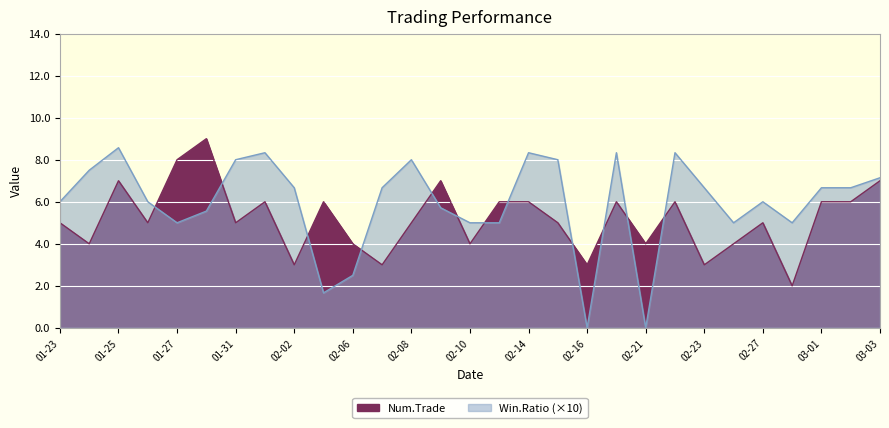

Count the Num.Trade values in the range 4 to 6.

19